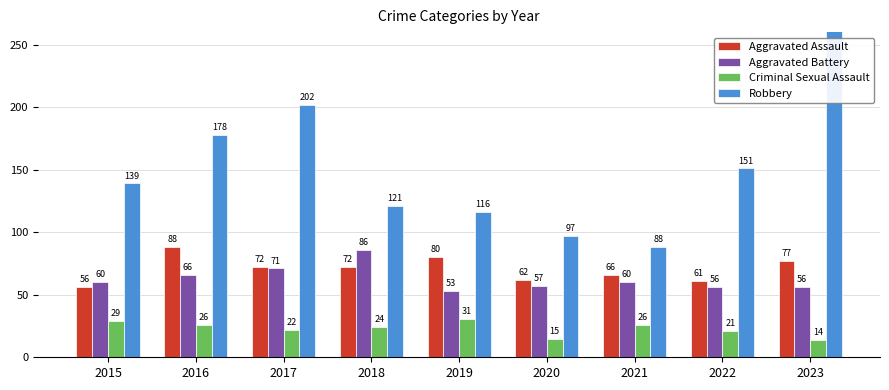

What is the lowest value of the Aggravated Battery series?

53